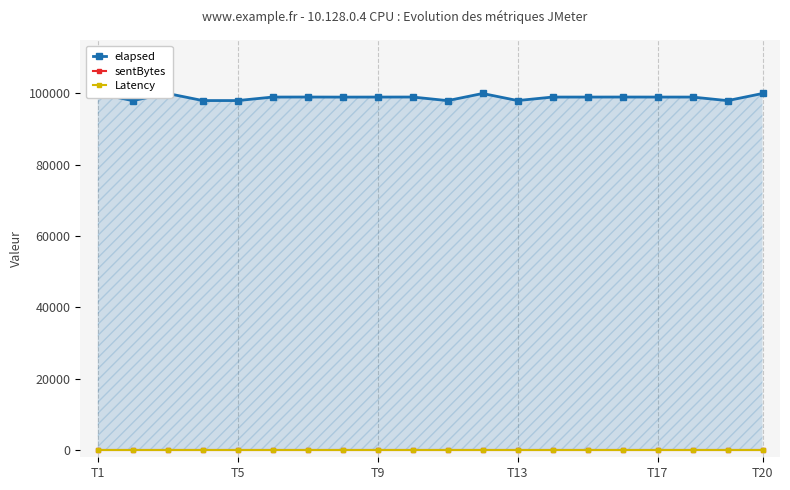

Reading right to left, list all the values displayed in this chart.

elapsed: 100000	98000	99000	99000	99009	99000	99000	98019	100000	98000	99009	99000	98989	99009	99000	98019	98019	100000	98000	100000
sentBytes: 0	0	0	0	0	0	0	0	0	0	0	0	0	0	0	0	0	0	0	0
Latency: 0	0	0	0	0	0	0	0	0	0	0	0	0	0	0	0	0	0	0	0